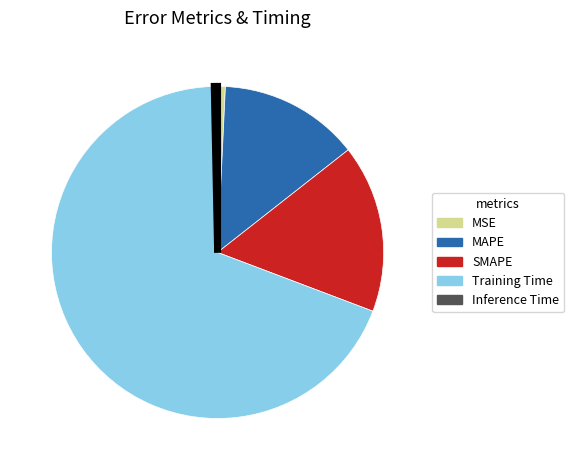

What is the largest slice in the pie chart?

Training Time